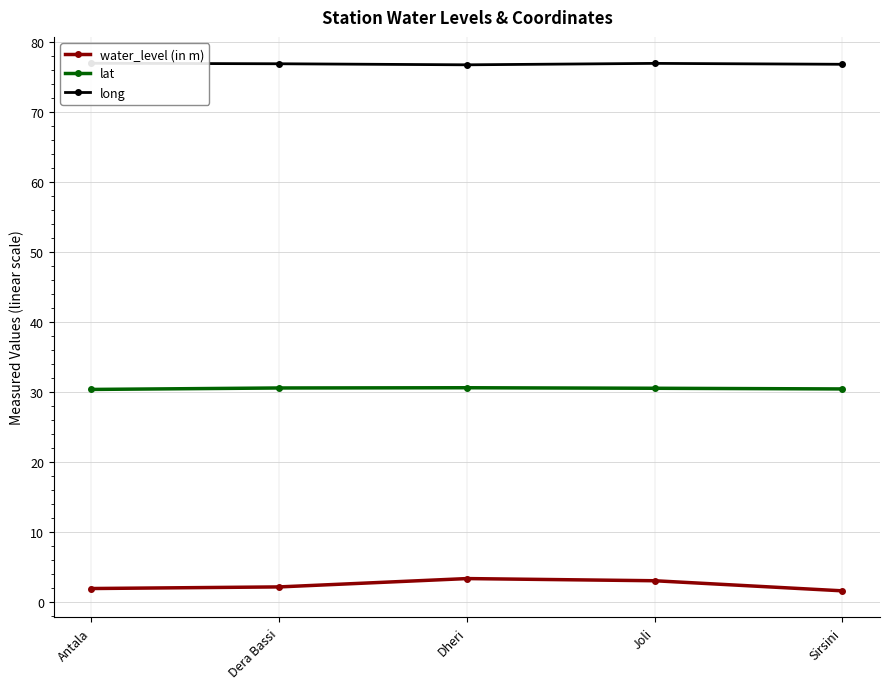

What are all the series names shown in the legend?

water_level (in m), lat, long